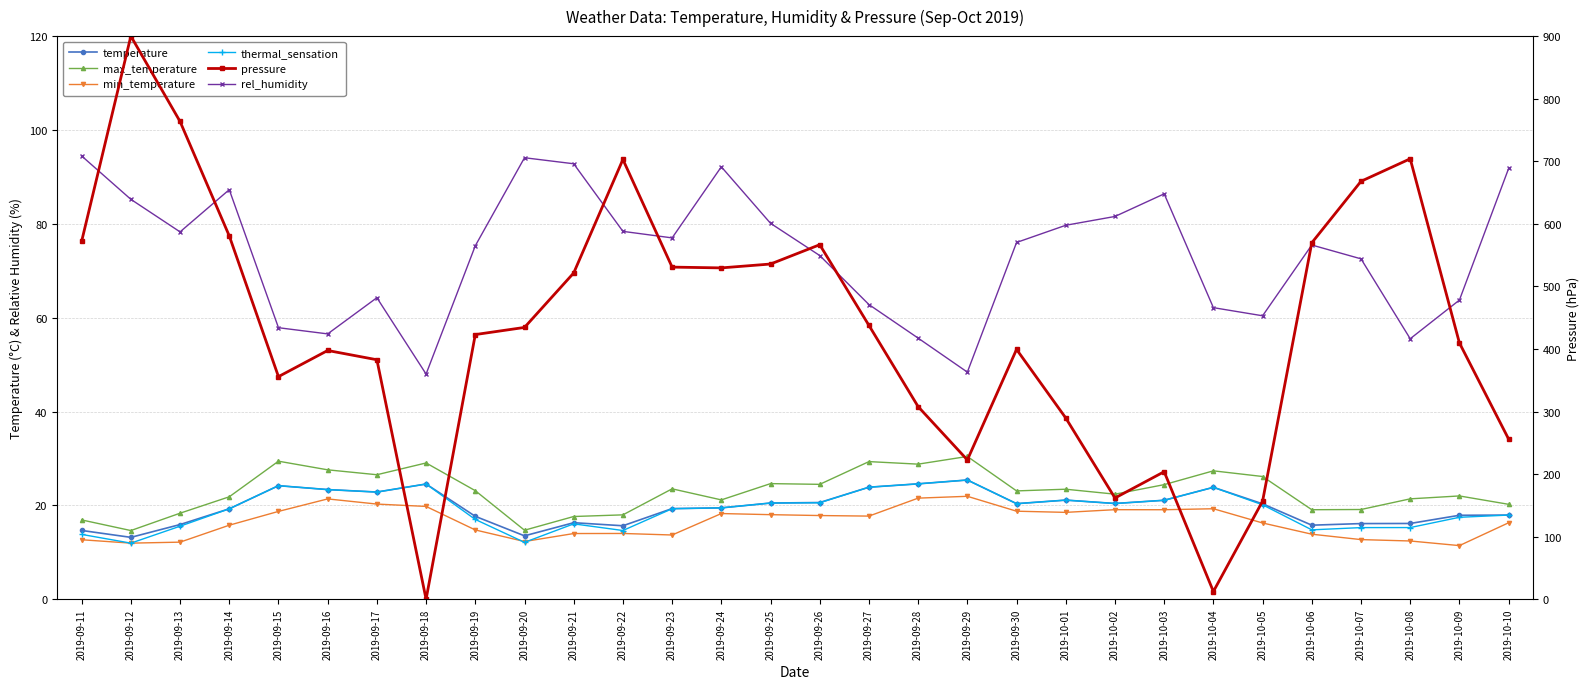

Reading left to right, extract all data points from this chart.

temperature: 14.7	13.2	15.9	19.3	24.2	23.4	22.8	24.6	17.7	13.5	16.3	15.7	19.3	19.5	20.5	20.6	23.9	24.6	25.4	20.4	21.1	20.4	21.1	23.8	20.3	15.8	16.1	16.1	17.9	17.9
max_temperature: 16.9	14.6	18.3	21.8	29.4	27.6	26.5	29.0	23.1	14.7	17.6	18.0	23.5	21.2	24.6	24.5	29.3	28.8	30.4	23.1	23.4	22.4	24.4	27.4	26.2	19.1	19.1	21.4	22.0	20.2
min_temperature: 12.7	12.0	12.2	15.8	18.7	21.4	20.3	19.8	14.8	12.3	14.0	14.0	13.7	18.3	18.0	17.8	17.7	21.5	21.9	18.8	18.5	19.1	19.1	19.3	16.2	13.9	12.7	12.4	11.4	16.3
rel_humidity: 94.5	85.2	78.3	87.3	57.9	56.5	64.2	48.0	75.3	94.1	92.8	78.4	77.0	92.1	80.1	73.2	62.8	55.6	48.4	76.0	79.7	81.6	86.4	62.1	60.4	75.5	72.5	55.5	63.7	91.8
thermal_sensation: 13.8	11.9	15.6	19.3	24.2	23.4	22.8	24.6	17.0	12.1	16.1	14.6	19.3	19.5	20.5	20.6	23.9	24.6	25.4	20.4	21.1	20.4	21.1	23.8	20.1	14.8	15.3	15.3	17.5	17.9
pressure: 572.1	900.0	763.5	580.7	355.8	397.5	382.7	0.0	423.0	434.4	521.5	702.8	530.8	529.5	535.7	566.6	437.7	307.8	222.6	399.3	289.6	161.8	203.8	12.3	156.7	569.7	667.9	703.9	409.6	256.0